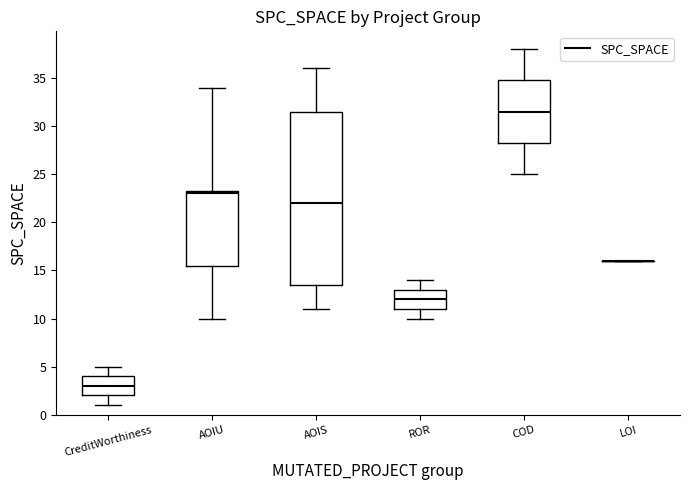

Where does the upper whisker of the box for COD end on the y-axis? The values are not printed on the chart, so give them approximately, as read against the axis.

38.0